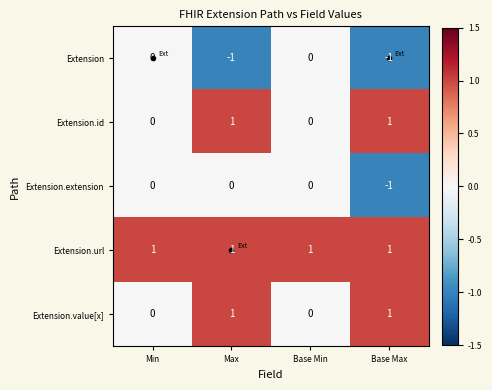

How many Extension.value[x] values are between 0 and 1?

4